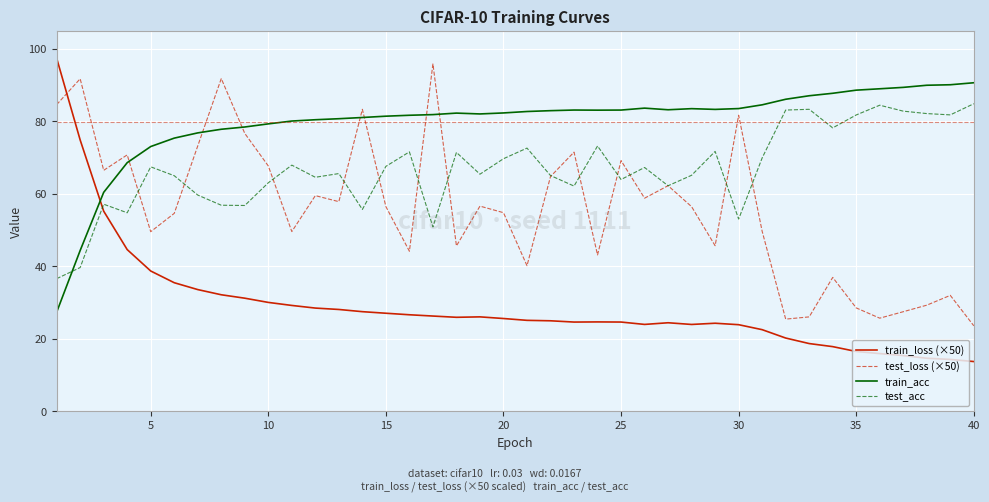

After their last crossing, which series has the higher values: train_acc or train_loss (×50)?

train_acc